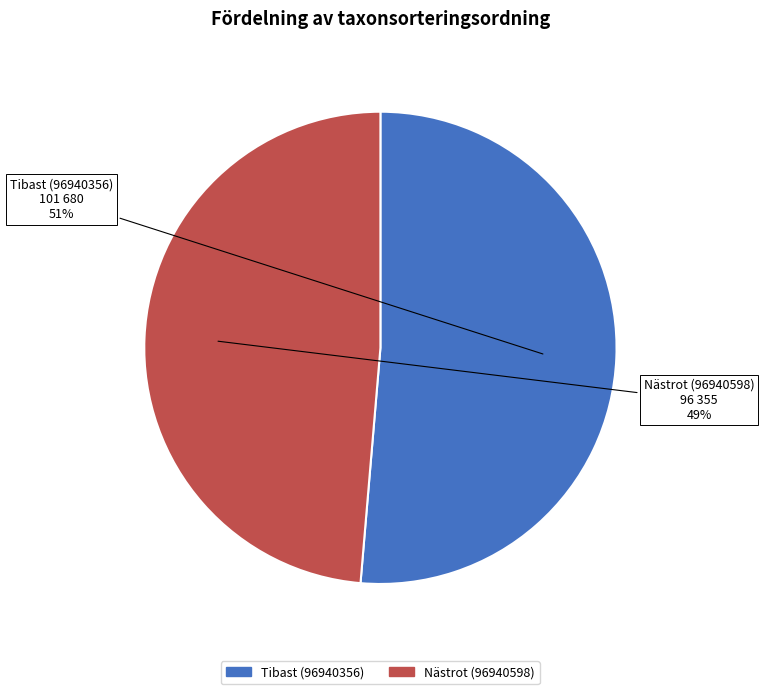

Rank the categories by value from highest to lowest.

Tibast (96940356), Nästrot (96940598)